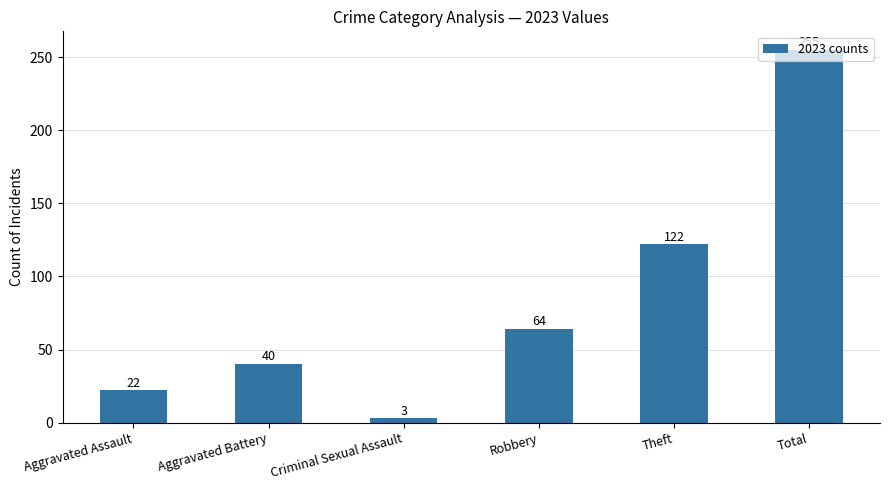

Reading left to right, extract all data points from this chart.

Aggravated Assault=22	Aggravated Battery=40	Criminal Sexual Assault=3	Robbery=64	Theft=122	Total=255